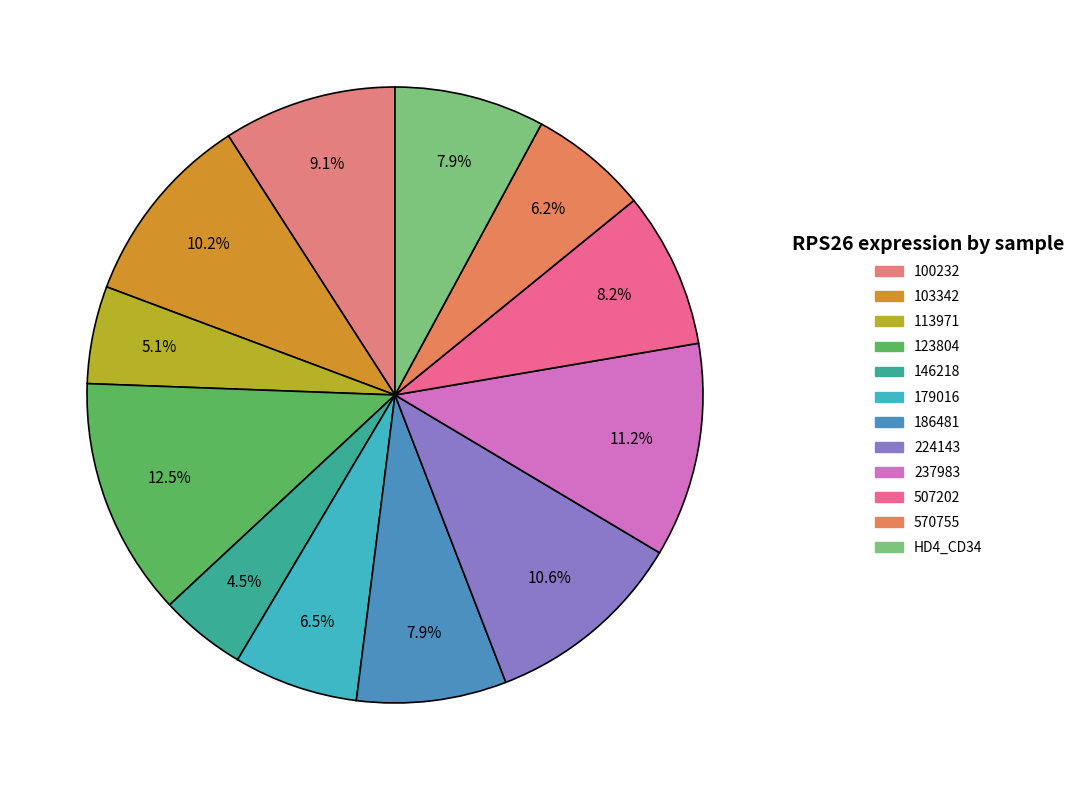

The 570755 slice represents 18% of the pie. True or false?

False